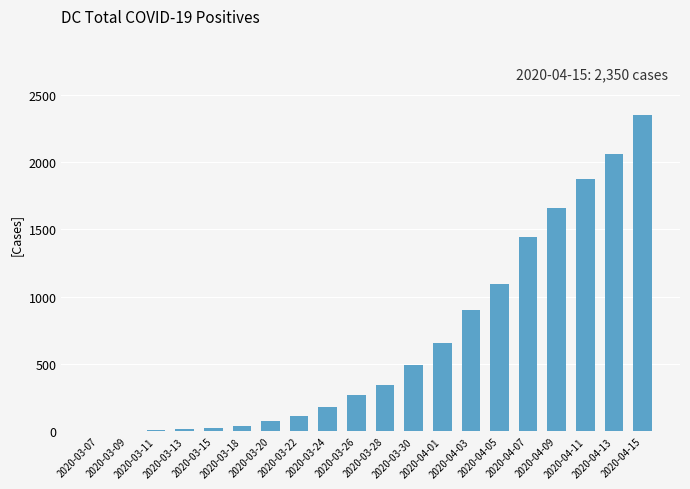

What is the greatest value displayed?

2350